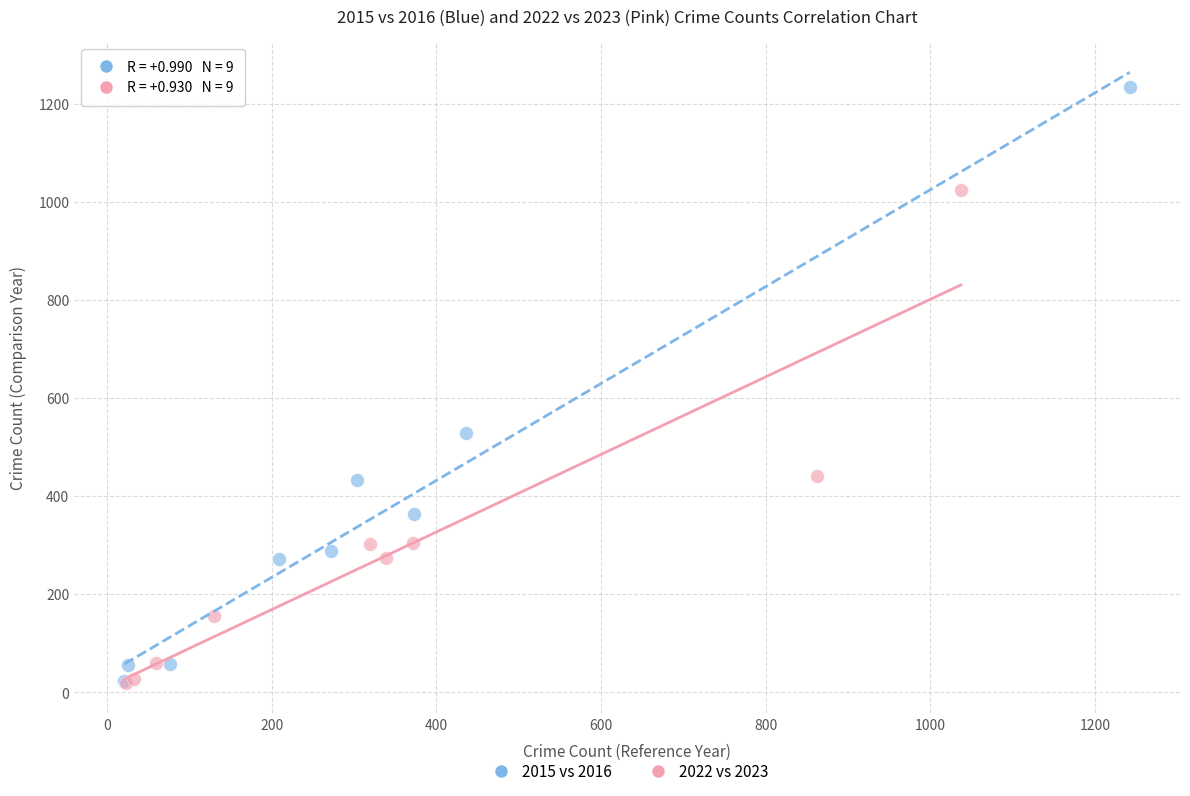

Which series has the largest Y range (max minus min)?

2015 vs 2016